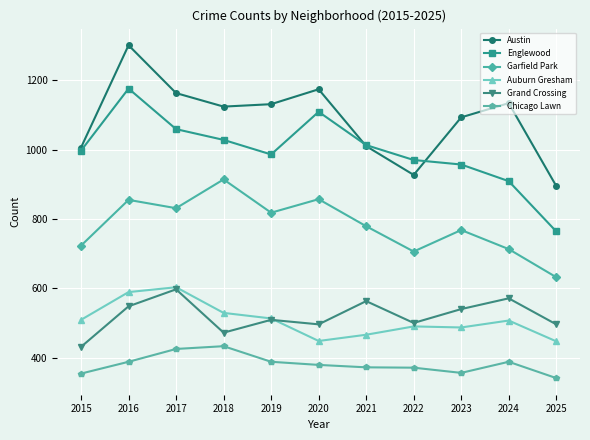

At which label does Garfield Park reach its peak?

2018